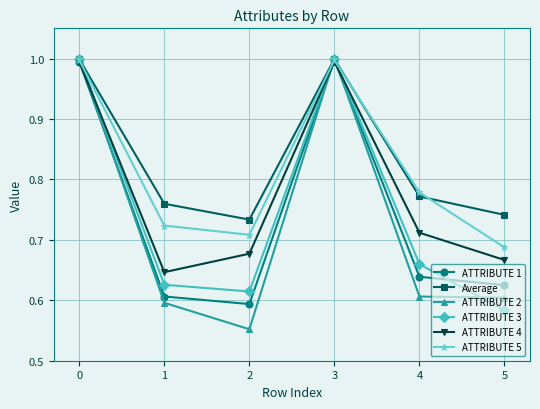

Is it true that ATTRIBUTE 4 equals 0.2 at 5?

False